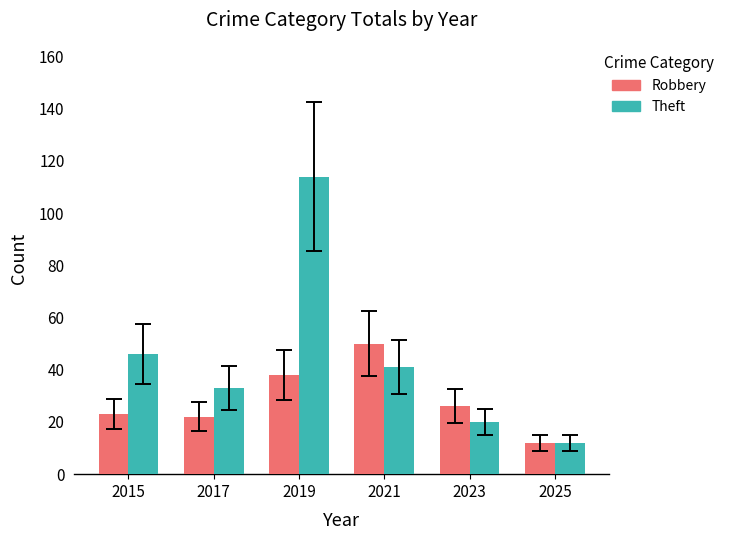

What are all the series names shown in the legend?

Robbery, Theft